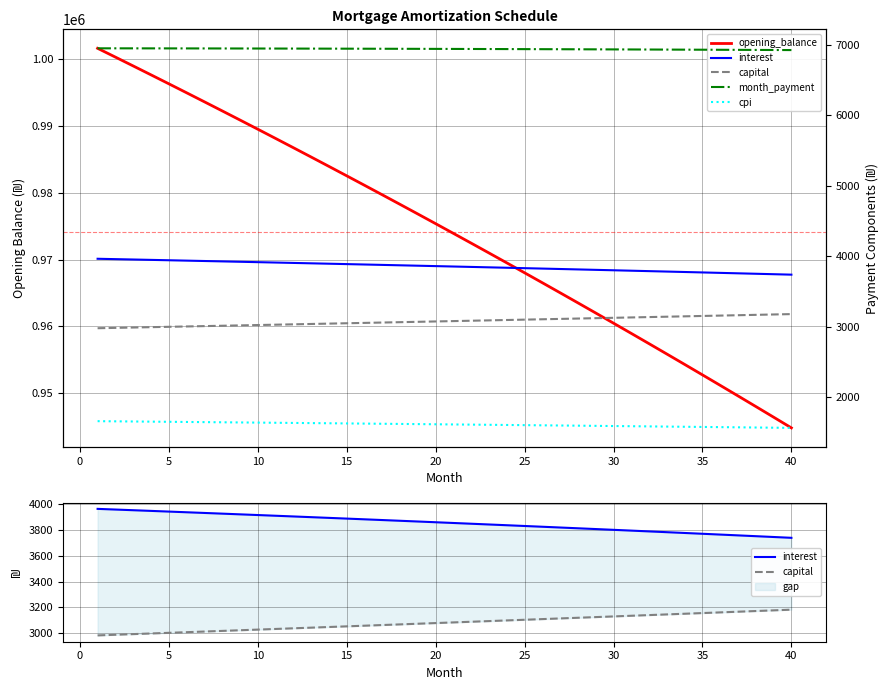

Is this an area chart (filled region under the line)?

No